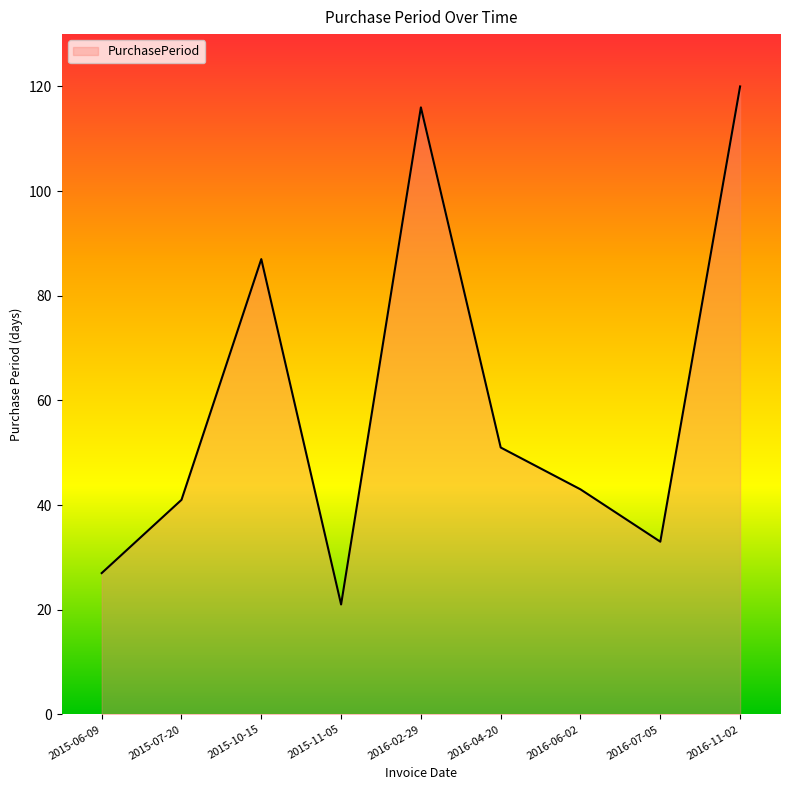

What position from the right is 2015-07-20?

8